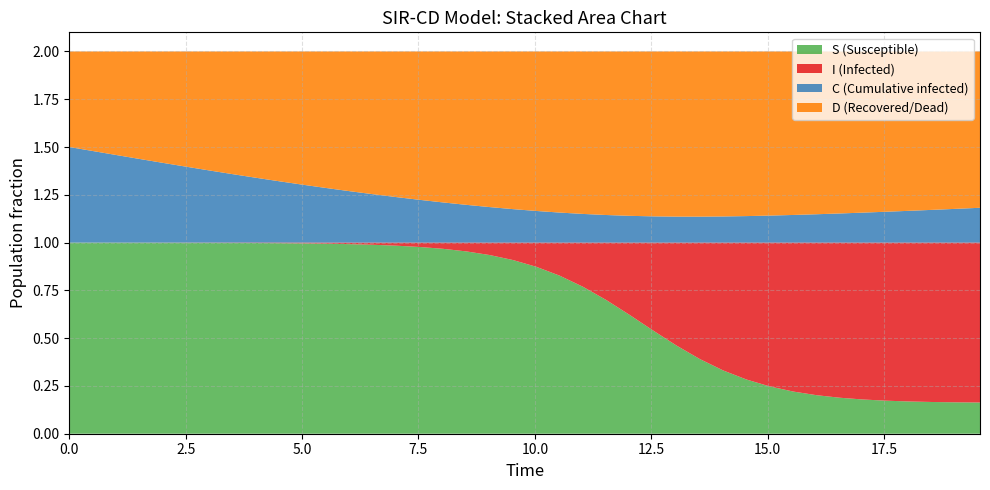

Reading left to right, transcribe all the data shown in this chart.

time: time=0.0	S=0.5	I=1.0	C=1.5	D=2.0	5=2.5	6=3.0	7=3.5	8=4.0	9=4.5	10=5.0	11=5.5	12=6.0	13=6.5	14=7.0	15=7.5	16=8.0	17=8.5	18=9.0	19=9.5	20=10.0	21=10.5	22=11.0	23=11.5	24=12.0	25=12.5	26=13.0	27=13.5	28=14.0	29=14.5	30=15.1	31=15.6	32=16.1	33=16.6	34=17.1	35=17.6	36=18.1	37=18.6	38=19.1	39=19.6
S: time=1.0	S=1.0	I=1.0	C=1.0	D=1.0	5=1.0	6=1.0	7=1.0	8=1.0	9=1.0	10=1.0	11=1.0	12=1.0	13=1.0	14=1.0	15=1.0	16=1.0	17=1.0	18=0.9	19=0.9	20=0.9	21=0.8	22=0.8	23=0.7	24=0.6	25=0.5	26=0.5	27=0.4	28=0.3	29=0.3	30=0.2	31=0.2	32=0.2	33=0.2	34=0.2	35=0.2	36=0.2	37=0.2	38=0.2	39=0.2
I: time=0.0	S=0.0	I=0.0	C=0.0	D=0.0	5=0.0	6=0.0	7=0.0	8=0.0	9=0.0	10=0.0	11=0.0	12=0.0	13=0.0	14=0.0	15=0.0	16=0.0	17=0.0	18=0.1	19=0.1	20=0.1	21=0.2	22=0.2	23=0.3	24=0.4	25=0.5	26=0.5	27=0.6	28=0.7	29=0.7	30=0.8	31=0.8	32=0.8	33=0.8	34=0.8	35=0.8	36=0.8	37=0.8	38=0.8	39=0.8
C: time=0.5	S=0.5	I=0.5	C=0.4	D=0.4	5=0.4	6=0.4	7=0.4	8=0.3	9=0.3	10=0.3	11=0.3	12=0.3	13=0.3	14=0.2	15=0.2	16=0.2	17=0.2	18=0.2	19=0.2	20=0.2	21=0.2	22=0.1	23=0.1	24=0.1	25=0.1	26=0.1	27=0.1	28=0.1	29=0.1	30=0.1	31=0.1	32=0.1	33=0.2	34=0.2	35=0.2	36=0.2	37=0.2	38=0.2	39=0.2
D: time=0.5	S=0.5	I=0.5	C=0.6	D=0.6	5=0.6	6=0.6	7=0.6	8=0.7	9=0.7	10=0.7	11=0.7	12=0.7	13=0.7	14=0.8	15=0.8	16=0.8	17=0.8	18=0.8	19=0.8	20=0.8	21=0.8	22=0.9	23=0.9	24=0.9	25=0.9	26=0.9	27=0.9	28=0.9	29=0.9	30=0.9	31=0.9	32=0.9	33=0.8	34=0.8	35=0.8	36=0.8	37=0.8	38=0.8	39=0.8